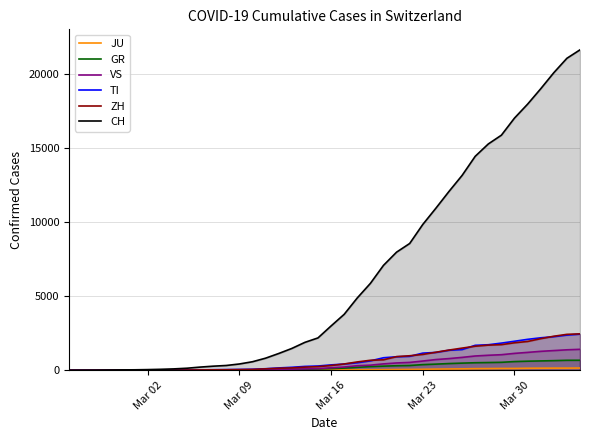

How many values in the VS series exceed 172?

19